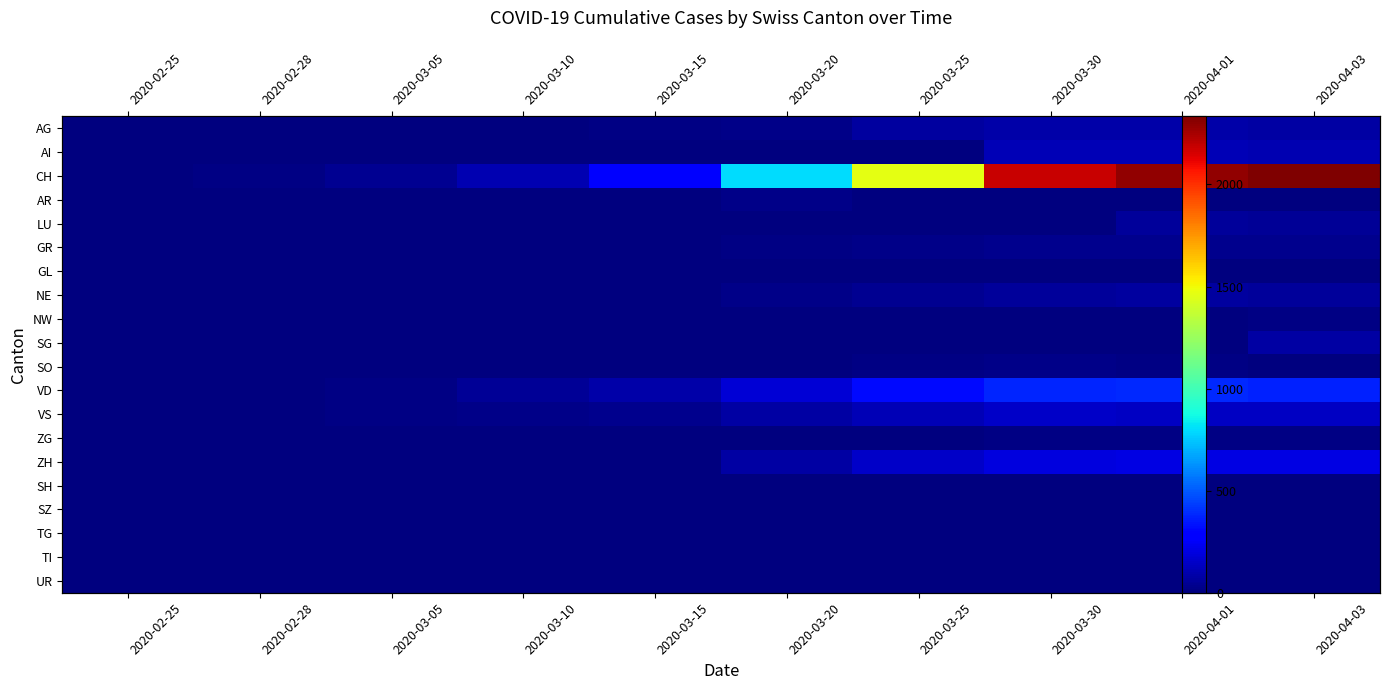

What is the maximum value for GR?

29